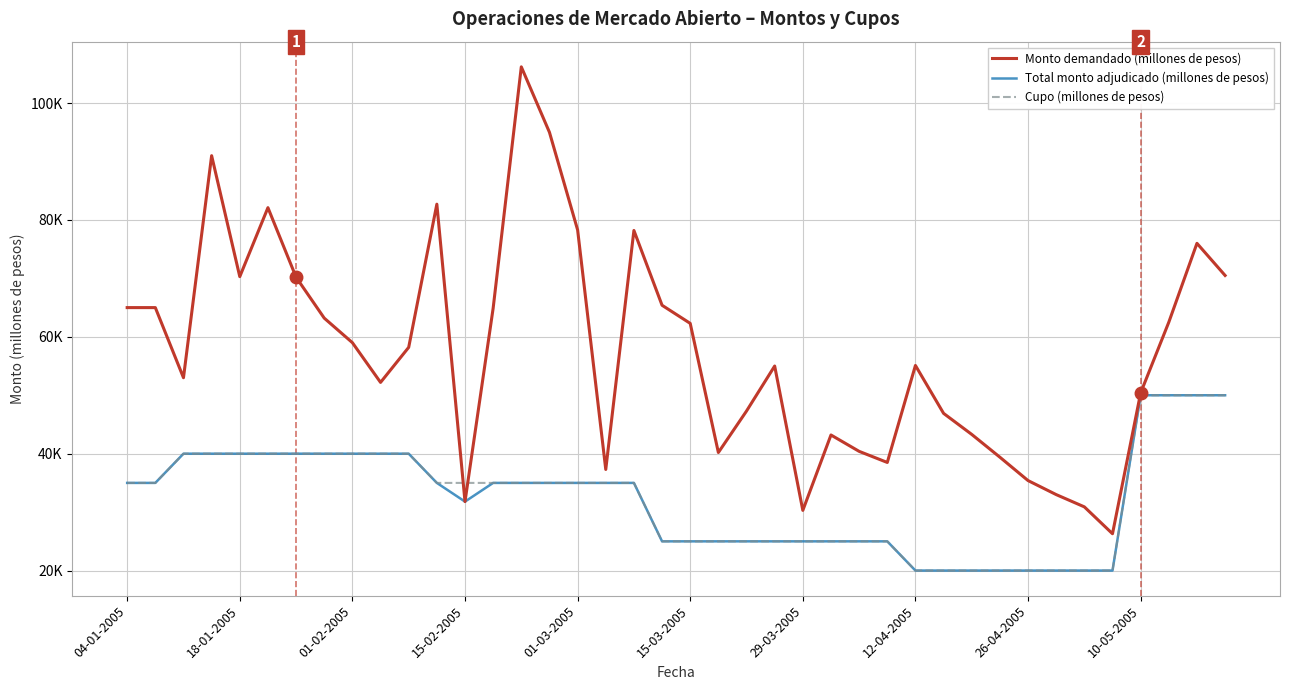

Is this an area chart (filled region under the line)?

No